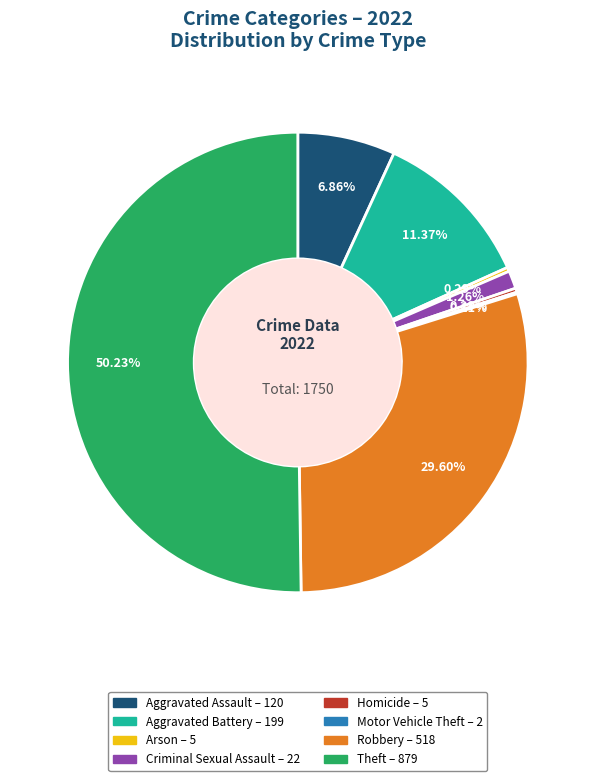

Does Robbery represent more than half of the total?

No